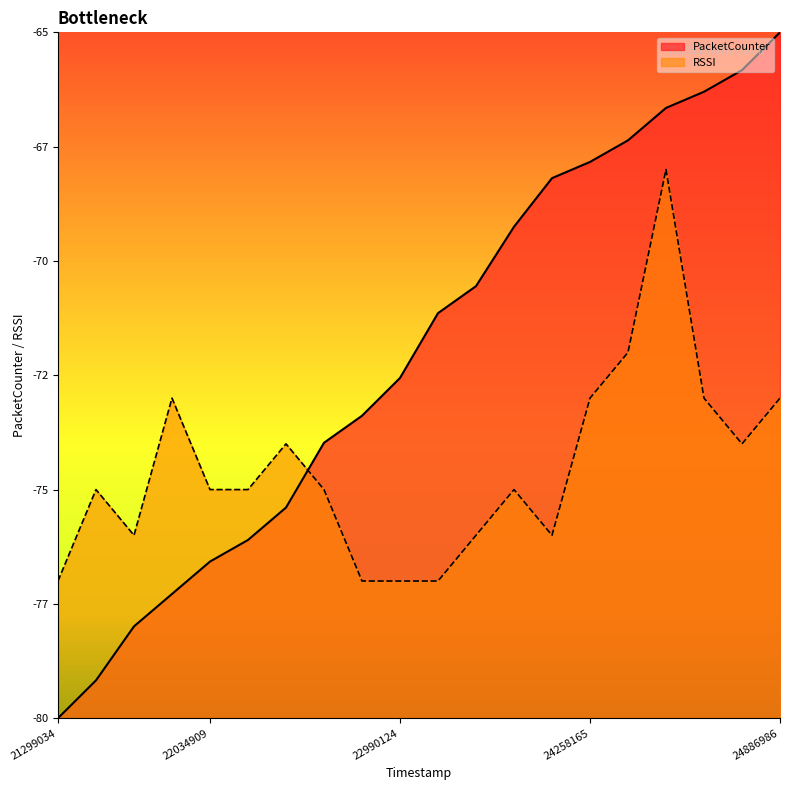

At which category is the sum across all series the highest?

24466738